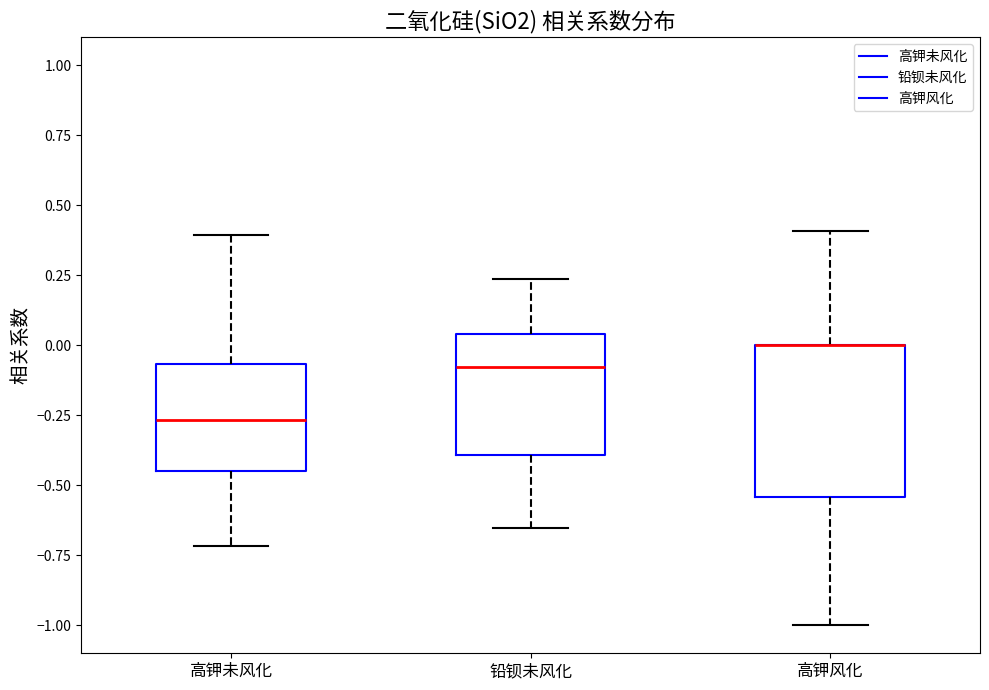

Reading left to right, transcribe this box plot: for each box, give where its median line is, the range the box spans, and where its two whiskers end, as read against the y-axis. The values are not printed on the chart, so give them approximately, as read against the axis.

高钾未风化: median -0.25, box -0.45 to -0.05, whiskers -0.70 to 0.40
铅钡未风化: median -0.10, box -0.40 to 0.05, whiskers -0.65 to 0.25
高钾风化: median 0.00 (drawn on the box's upper edge), box -0.55 to 0.00, whiskers -1.00 to 0.40